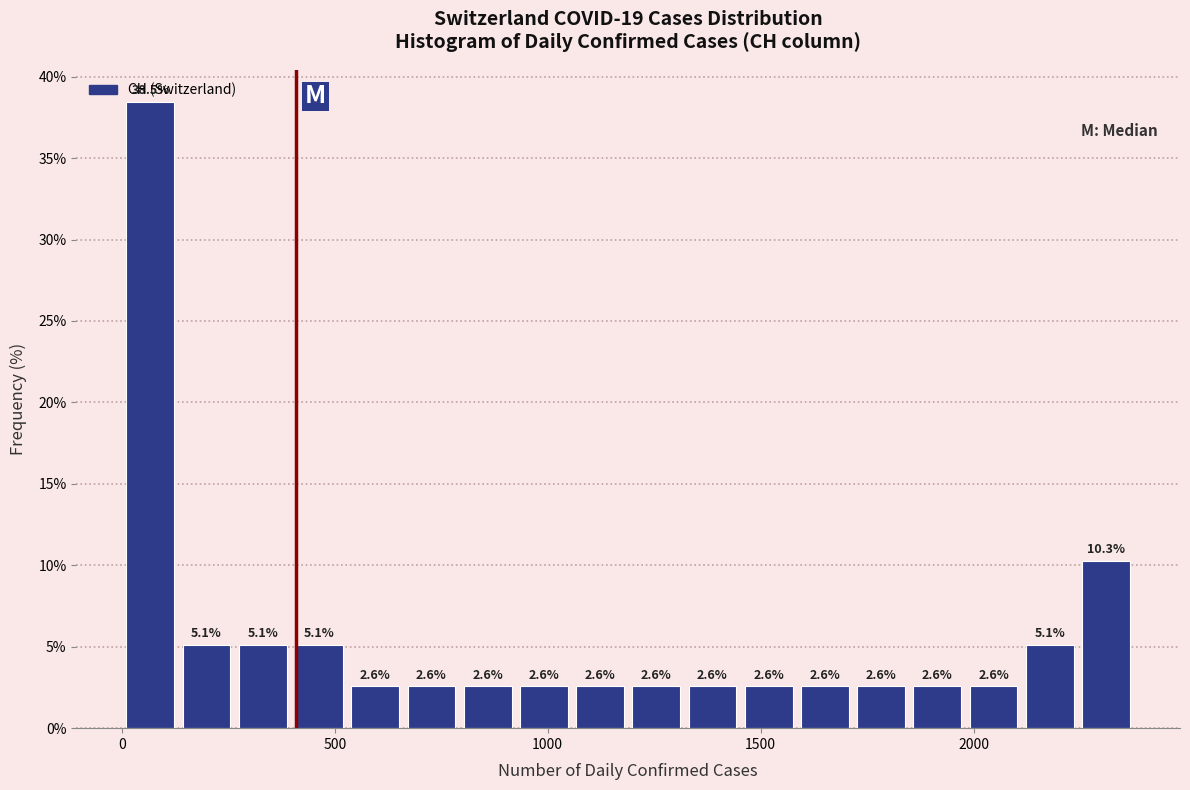

Around what value on the x-axis is the tallest bar? Give the approximate position of its centre, as read against the axis.

50